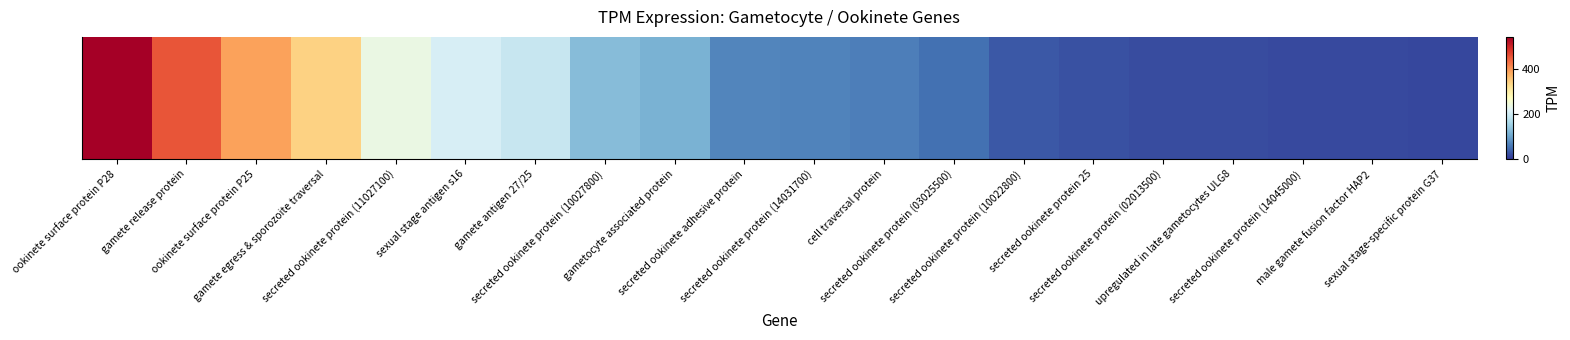

True or false: the data shows 63.5 at cell traversal protein.

True